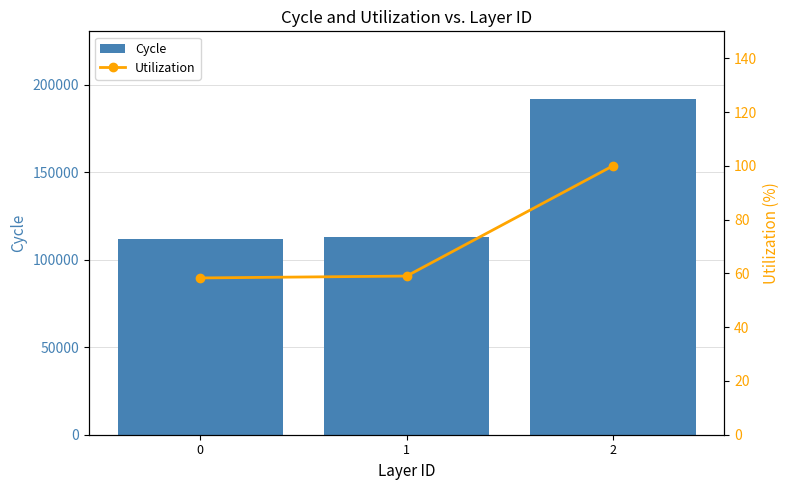

At how many categories does at least one series exceed 27171?

3